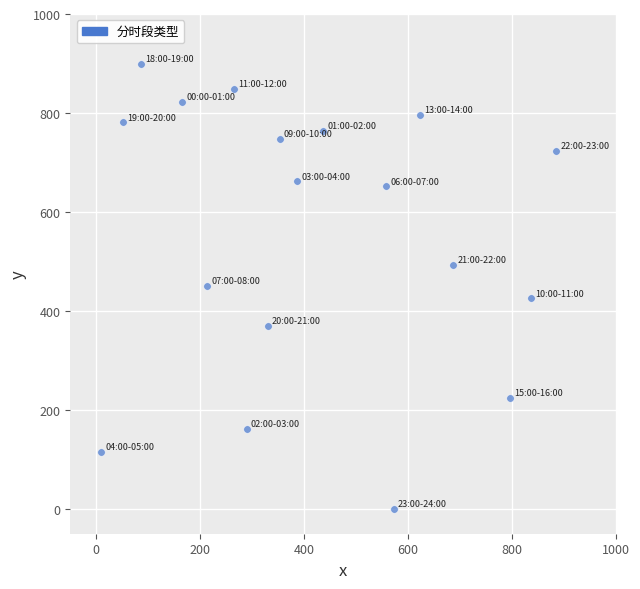

What is the range of X values (max minus min)?

876.2